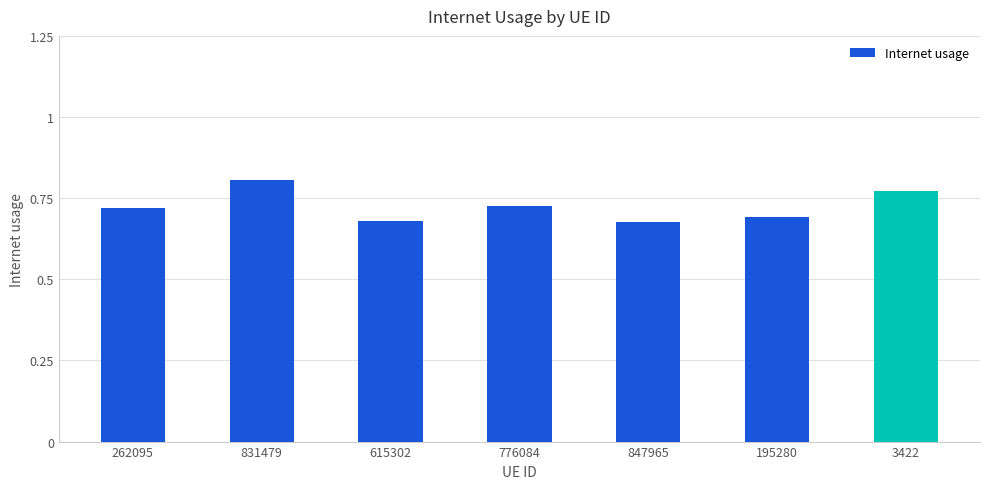

What position from the right is 615302?

5